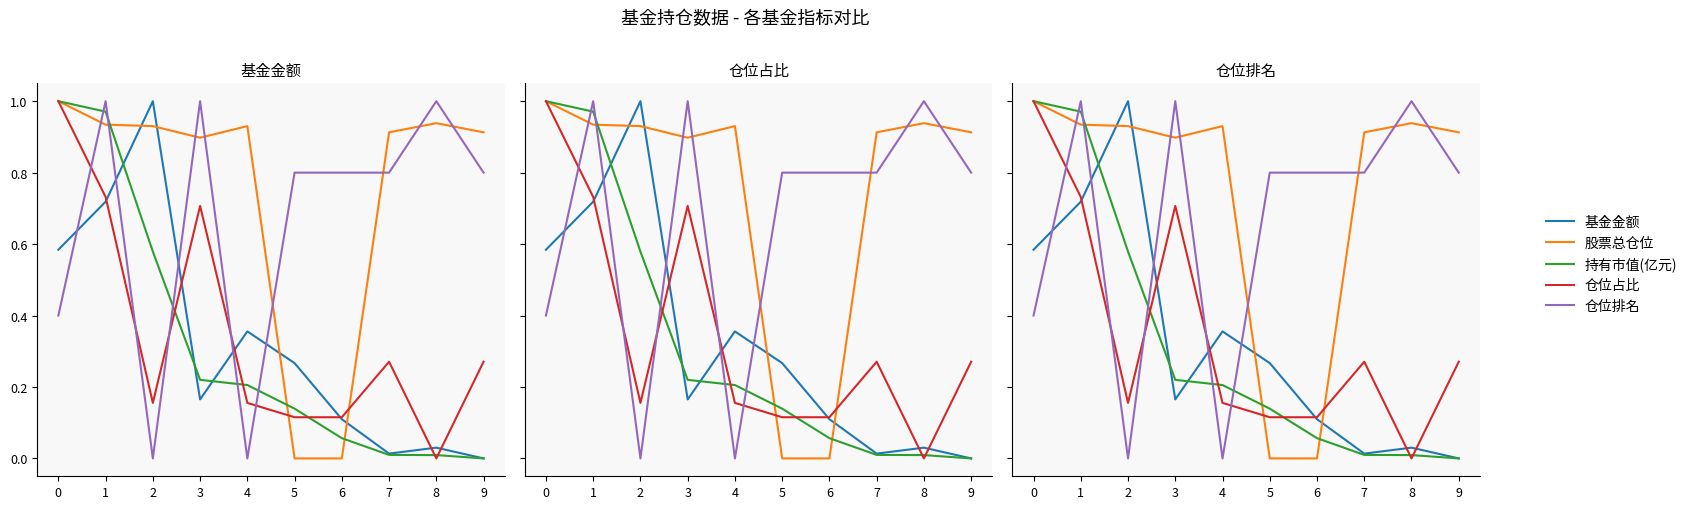

Where do 仓位排名 and 基金金额 first cross each other?

0 and 1